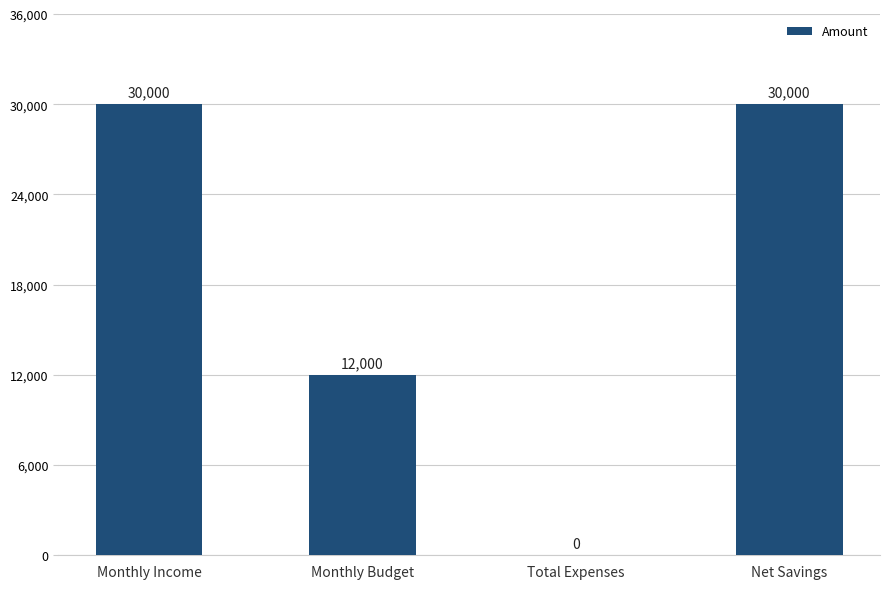

How many categories are shown in the chart?

4